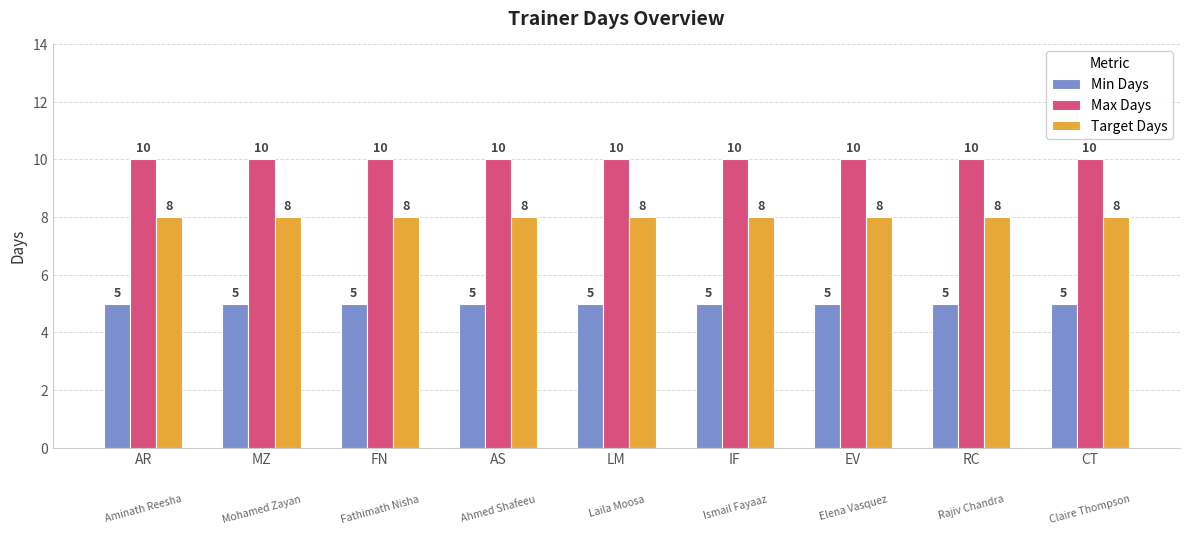

The value of Target Days at EV is 14. True or false?

False